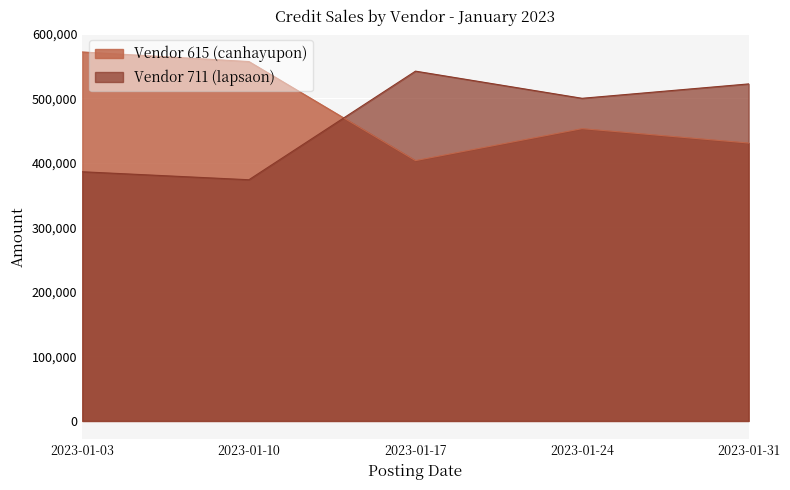

List the labels in order of Vendor 711 (lapsaon) value, largest first.

2023-01-17, 2023-01-31, 2023-01-24, 2023-01-03, 2023-01-10